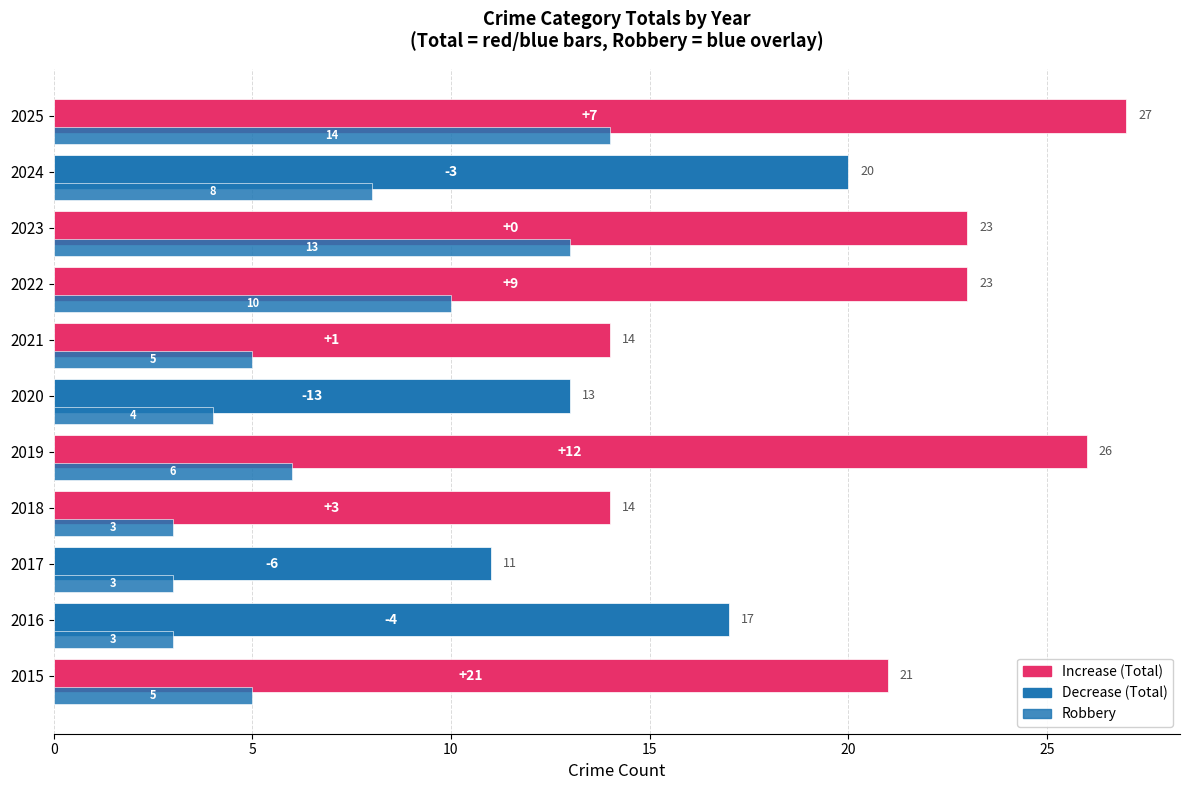

Reading left to right, transcribe all the data shown in this chart.

Total: 21	17	11	14	26	13	14	23	23	20	27
Robbery: 5	3	3	3	6	4	5	10	13	8	14